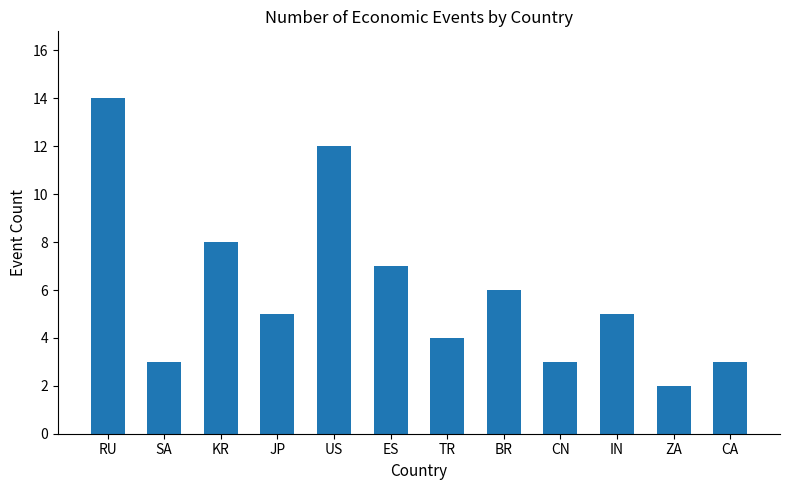

At which label does the data first exceed 5?

RU